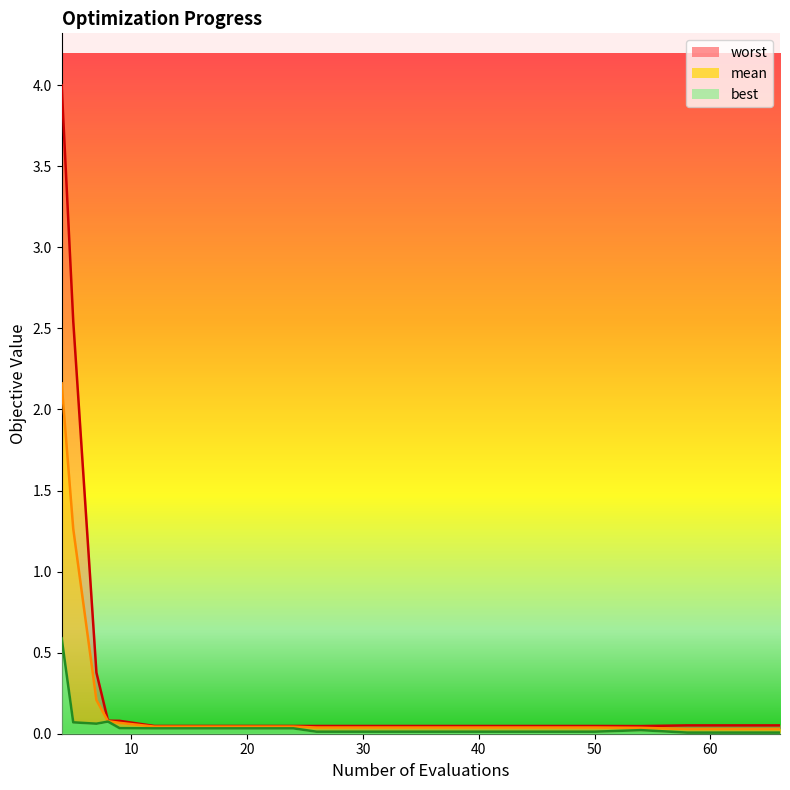

Between 4 and 34, which series saw the biggest shift?

worst